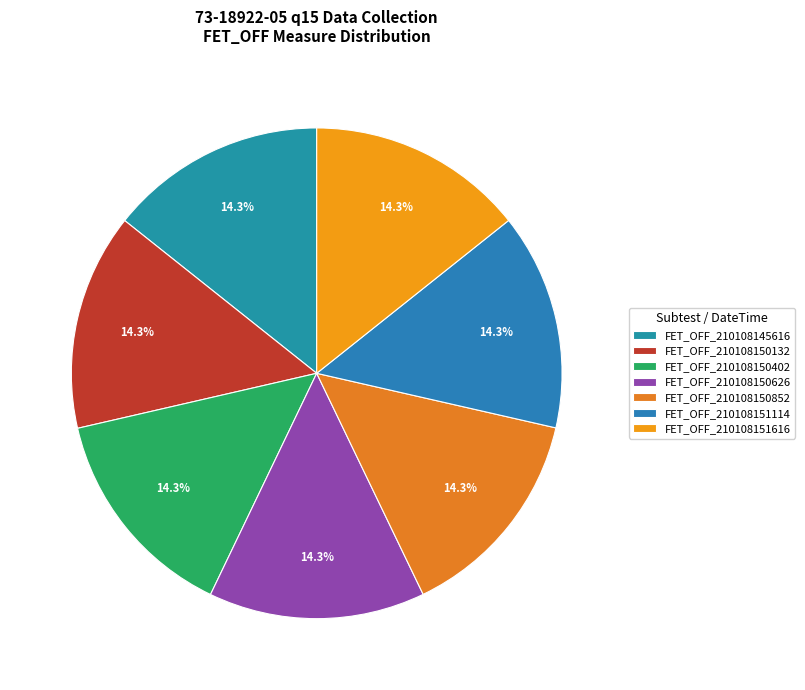

Is there a majority slice in this chart?

No